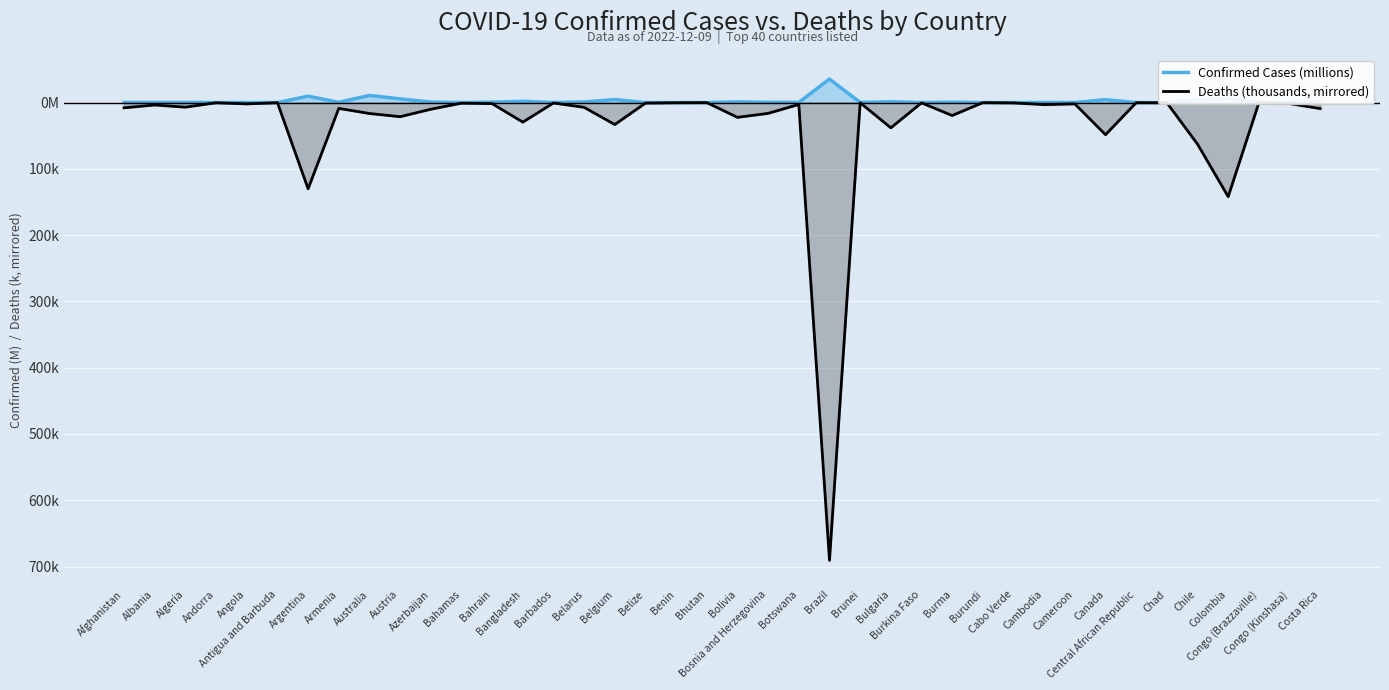

Which category has the lowest value across all series?

Brazil